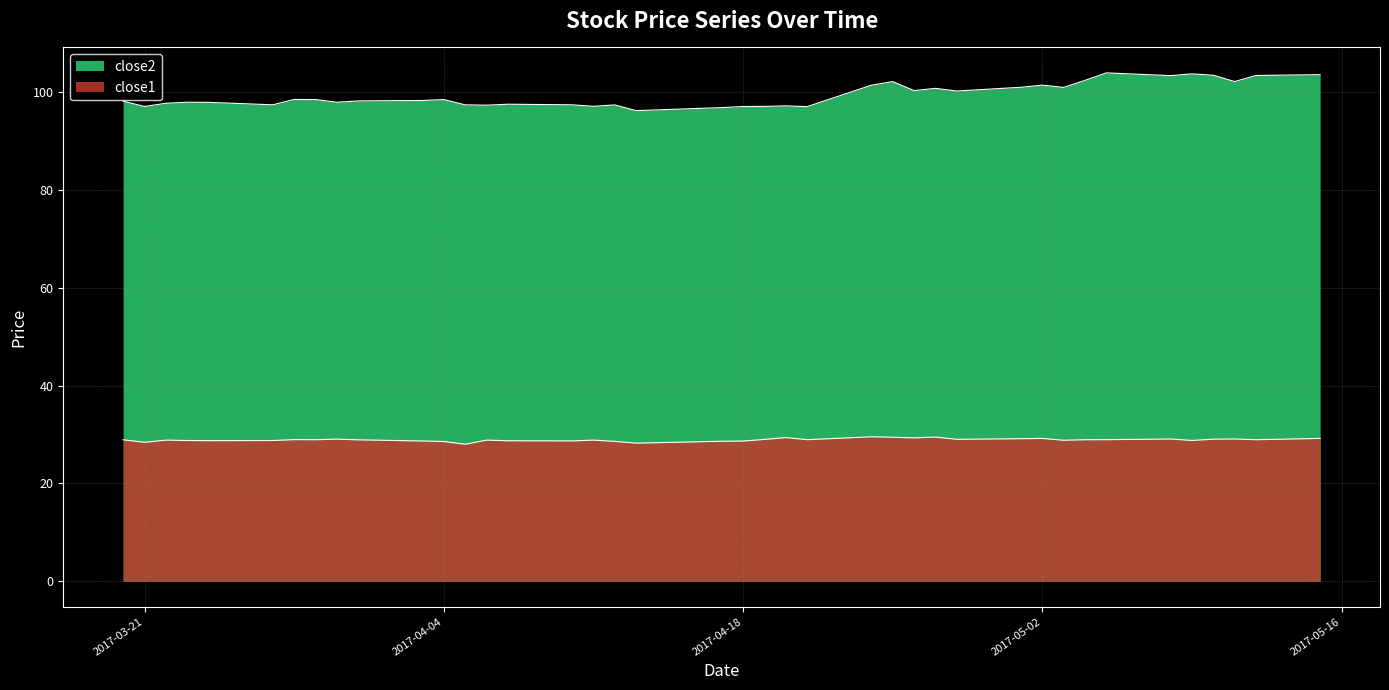

What is the label of the 13th point from the right?

2017-04-27